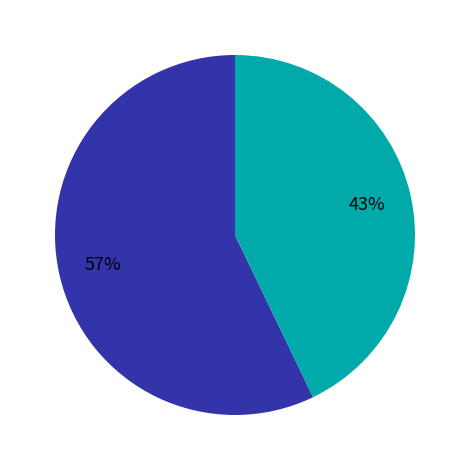

Is there any slice that represents more than half of the pie?

Yes